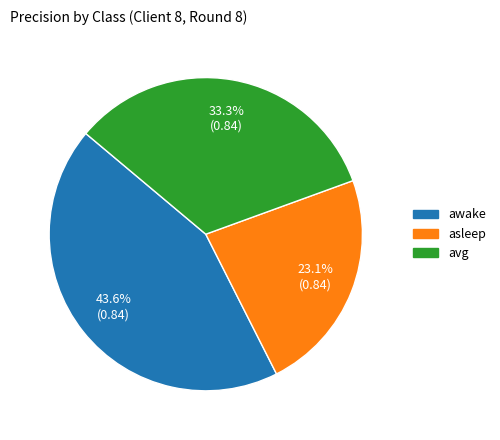

To the nearest percent, what is the combined percentage of awake and asleep?

67%